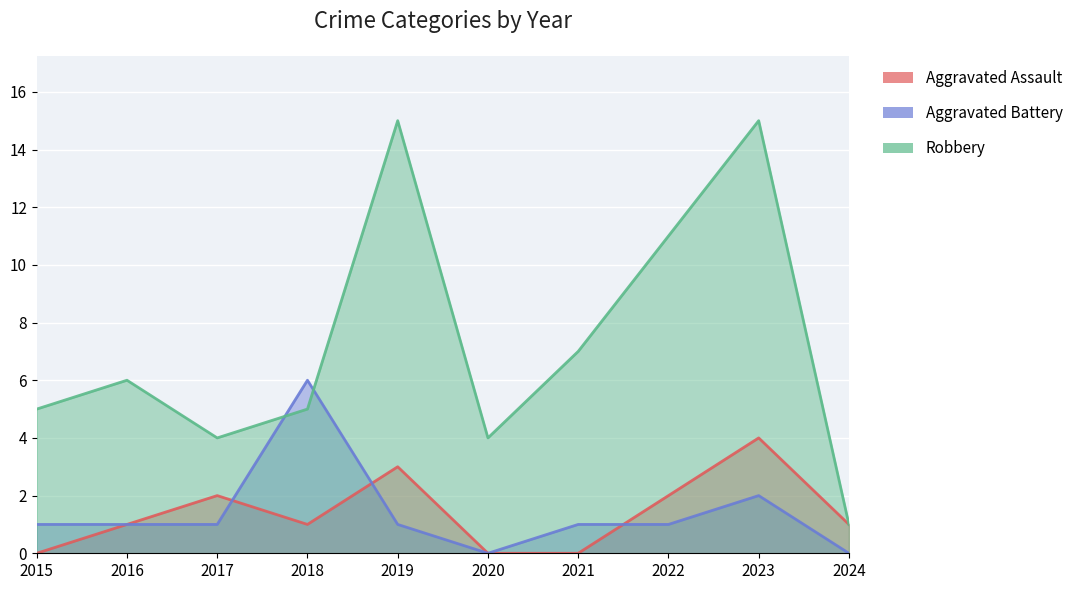

How many interior local valleys does the Aggravated Battery series have?

1